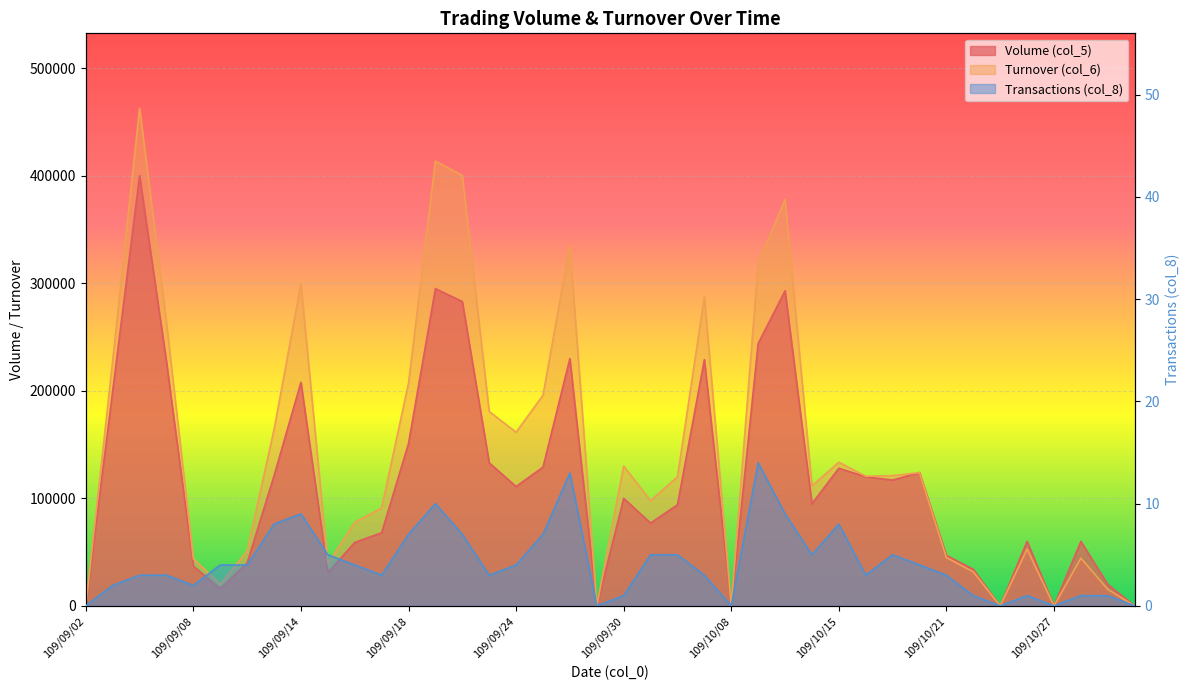

List the series in order of their peak value, lowest first.

Transactions (col_8), Volume (col_5), Turnover (col_6)